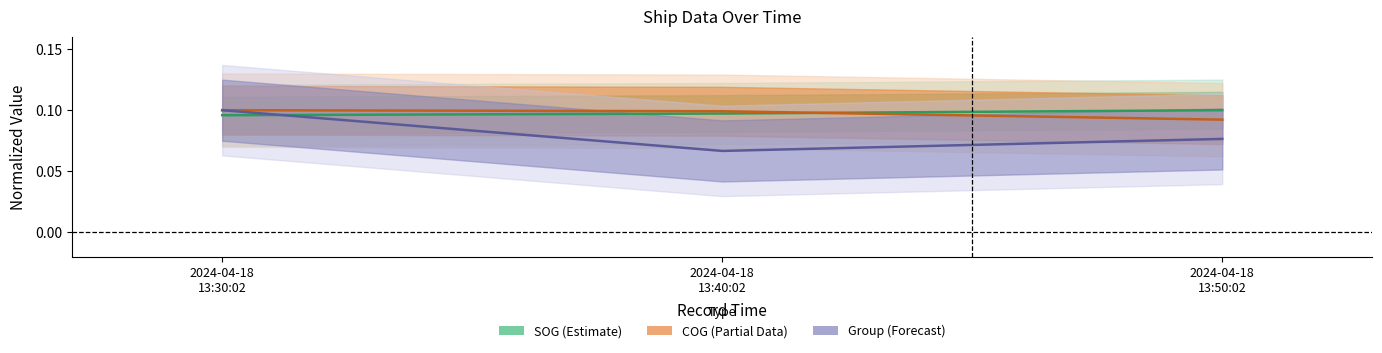

At 2024-04-18 13:40:02, list the series in order from smallest to largest.

group, SOG, COG